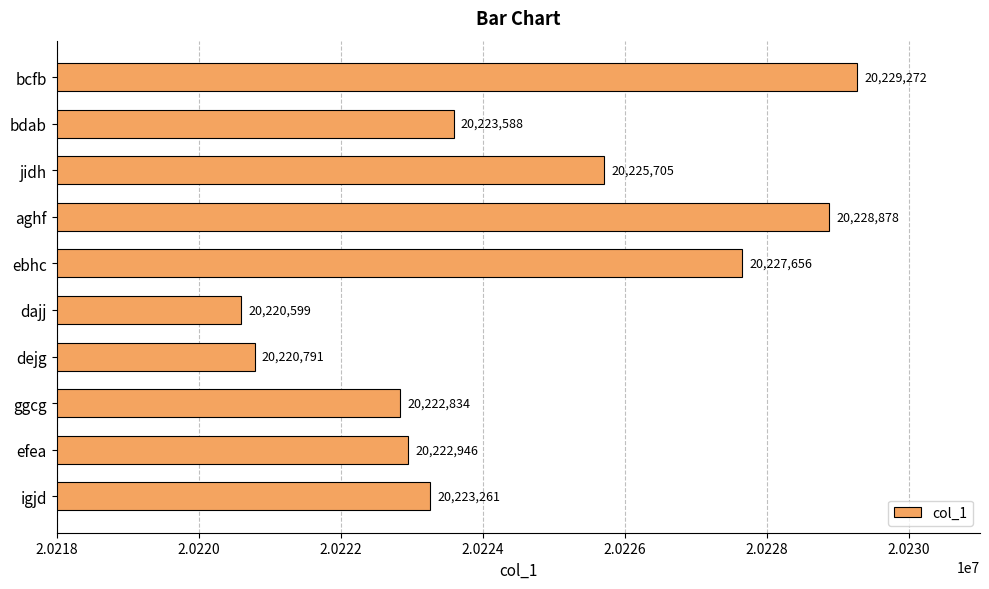

What is the change in value from aghf to igjd?

-5617